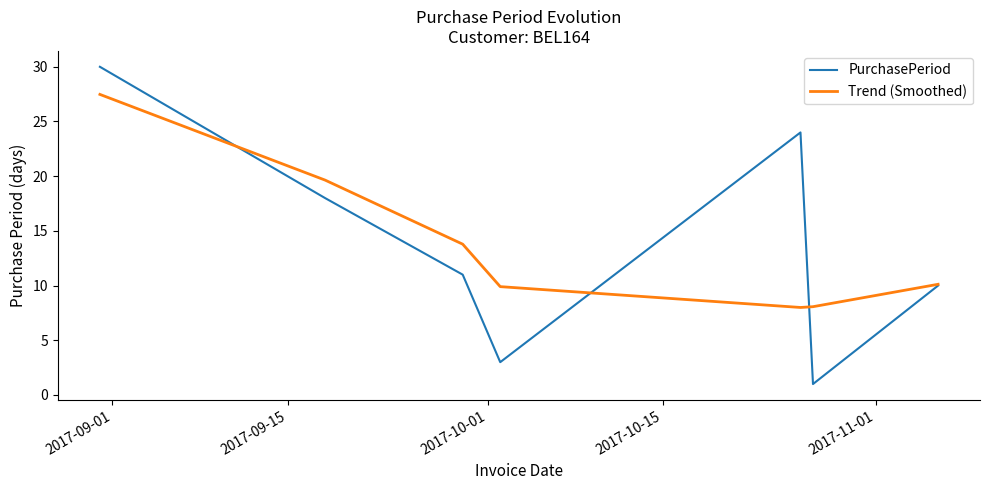

List the series in order of their peak value, lowest first.

Trend (Smoothed), PurchasePeriod